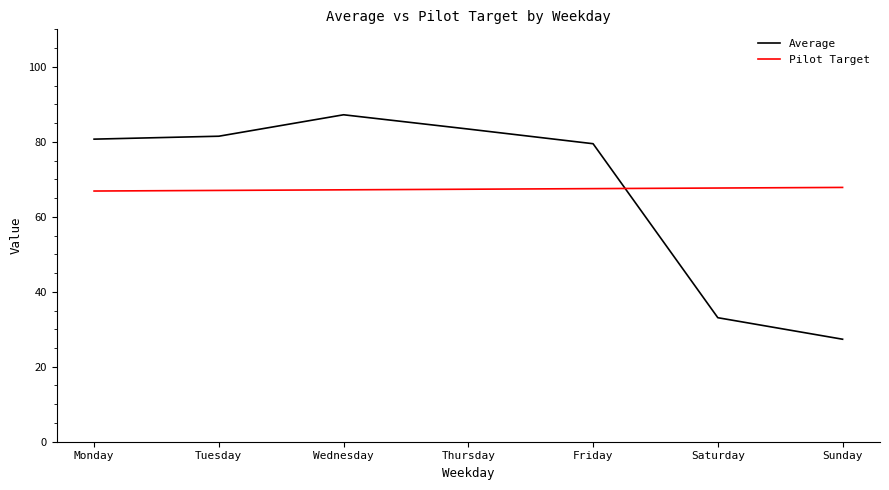

How many times do Pilot Target and Average cross each other?

1